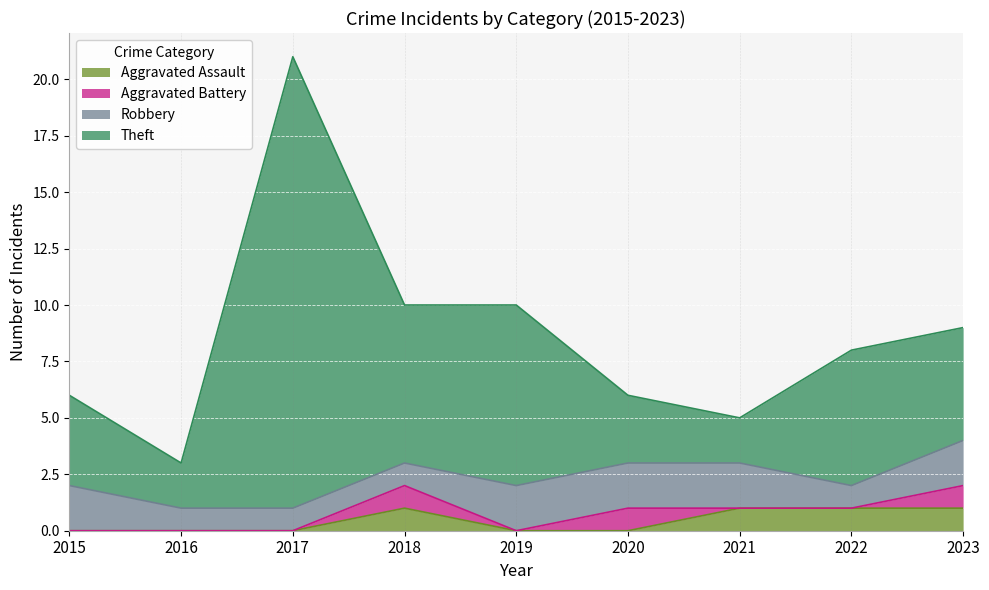

What is the total value across all series at 2016?

3